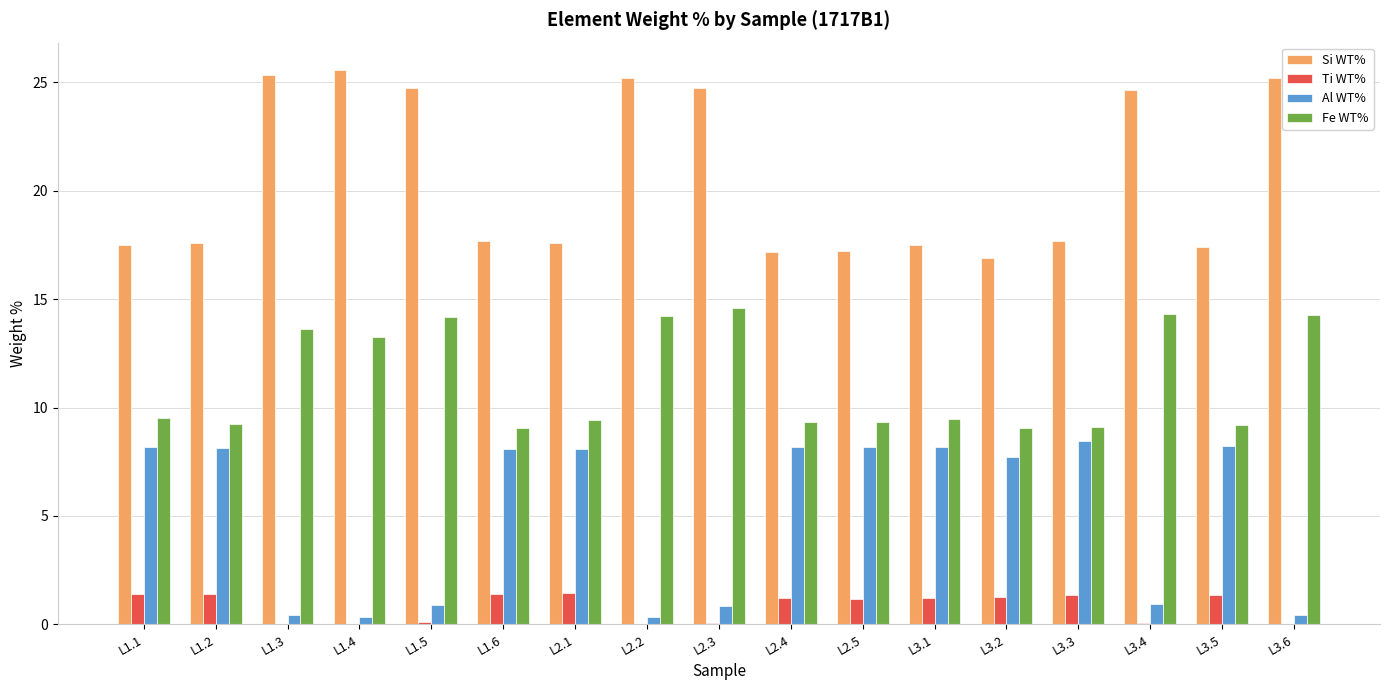

What value does the Fe WT% series have at L3.4?

14.3